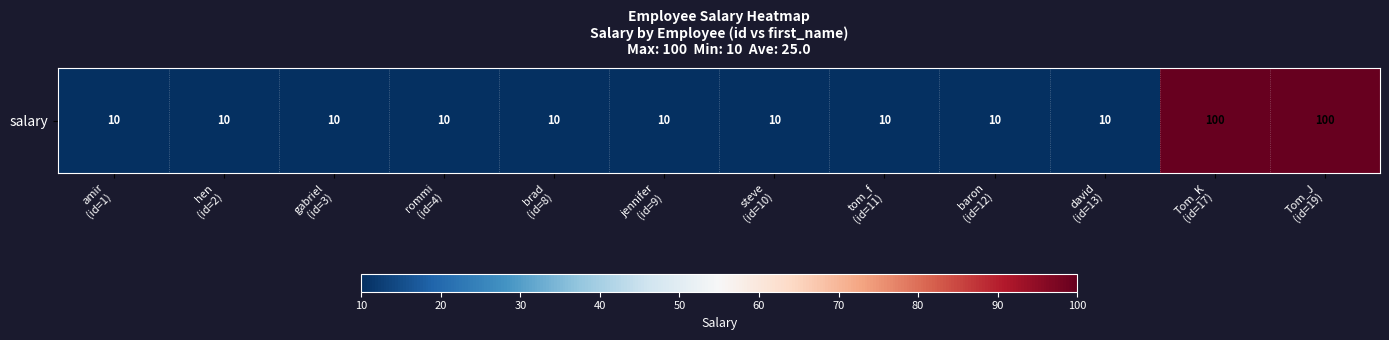

List the labels in order of value, largest first.

Tom_K
(id=17), Tom_J
(id=19), amir
(id=1), hen
(id=2), gabriel
(id=3), rommi
(id=4), brad
(id=8), jennifer
(id=9), steve
(id=10), tom_f
(id=11), baron
(id=12), david
(id=13)